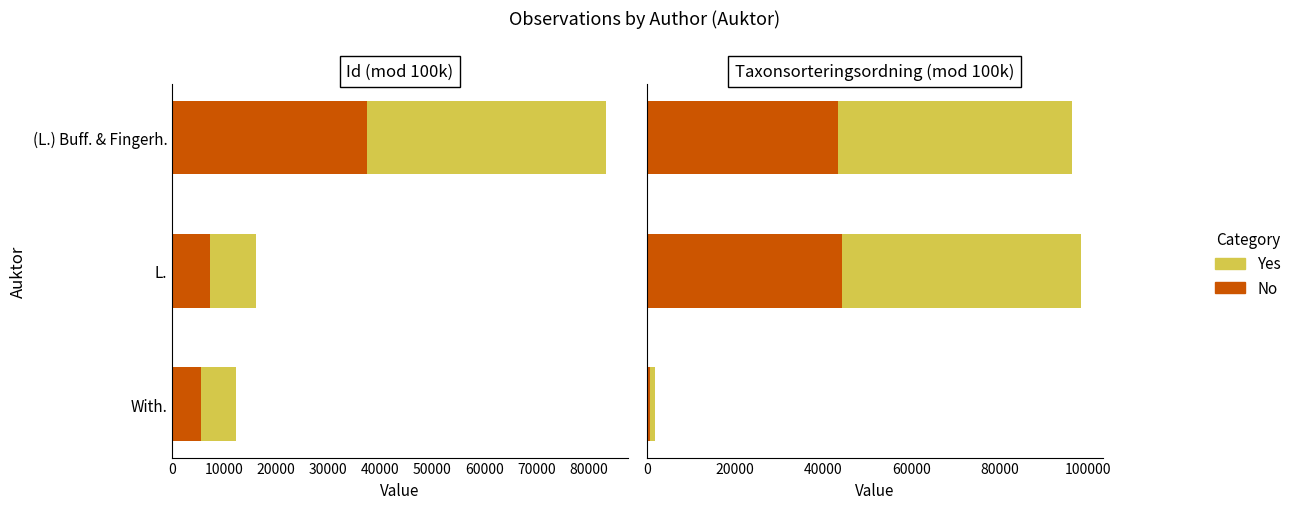

Which series changed the most between With. and (L.) Buff. & Fingerh.?

Yes